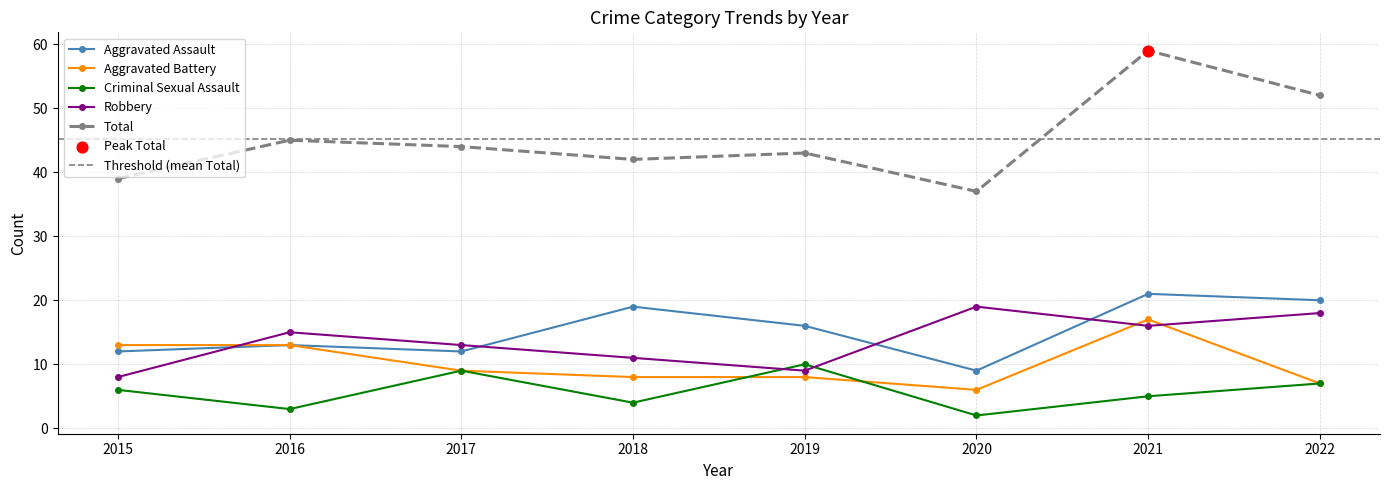

Which series contains the highest Y value?

Total